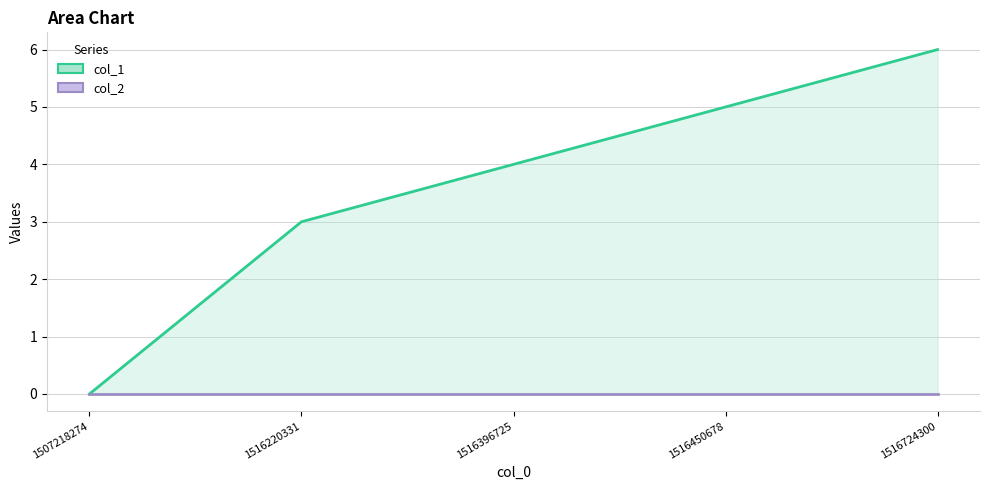

What is the value of the col_1 point at the 5th from the left?

6